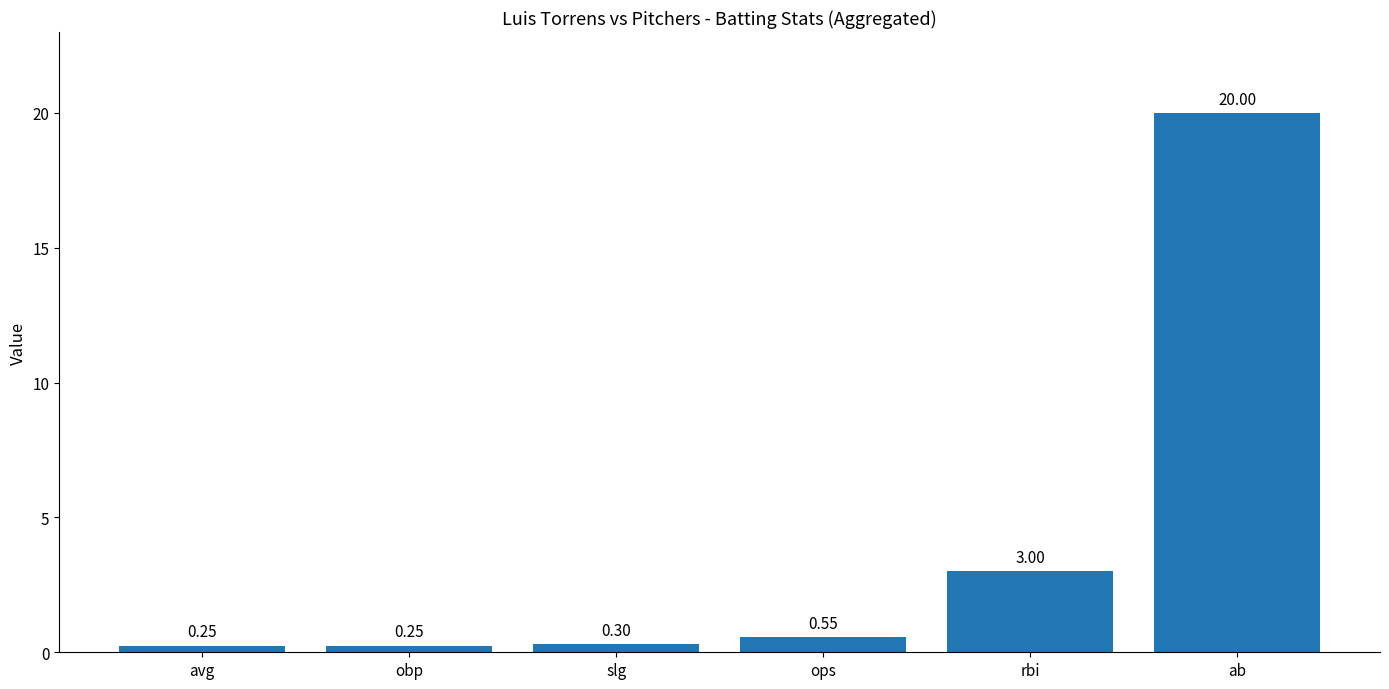

Does the chart contain any negative values?

No